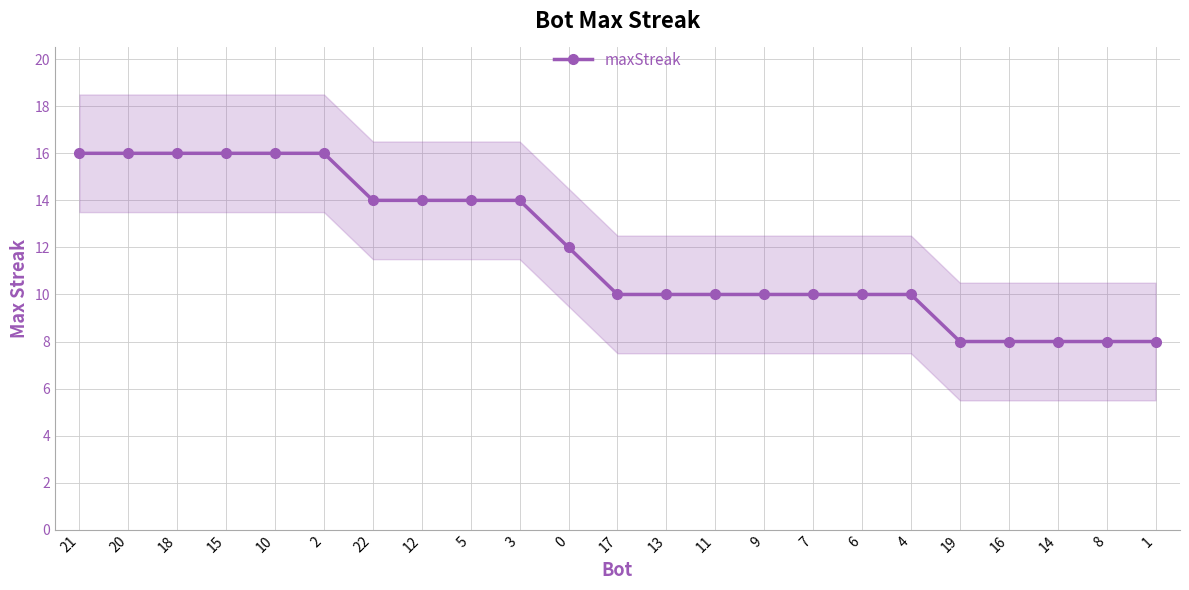

What is the maximum value shown in the chart?

16